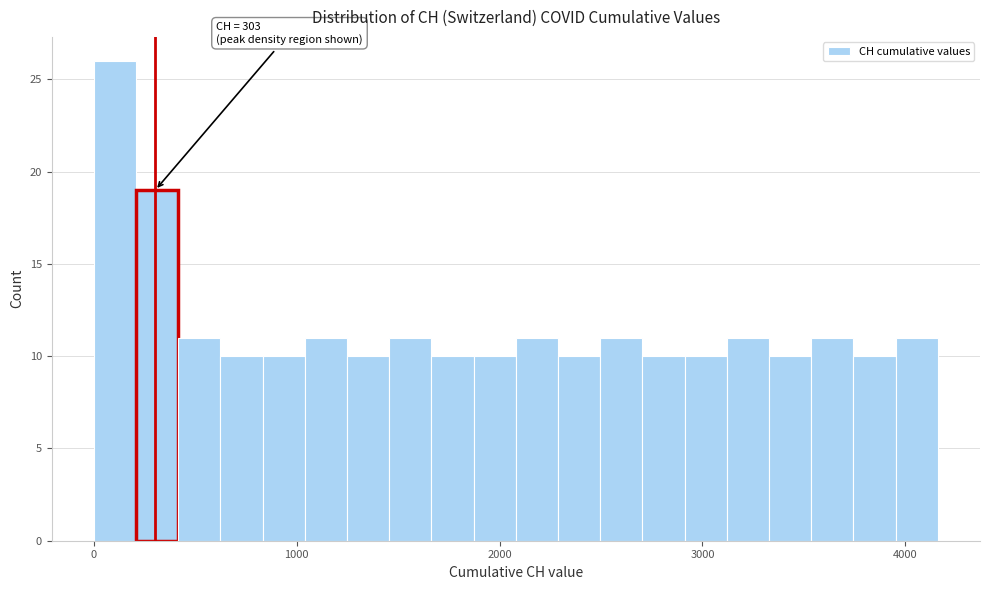

Read against the x-axis, roughly where is the centre of the tallest bar?

100